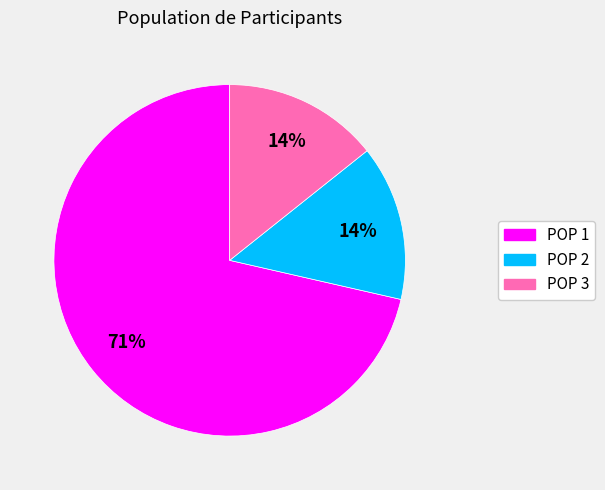

To the nearest percent, what percentage of the pie is POP 2?

14%